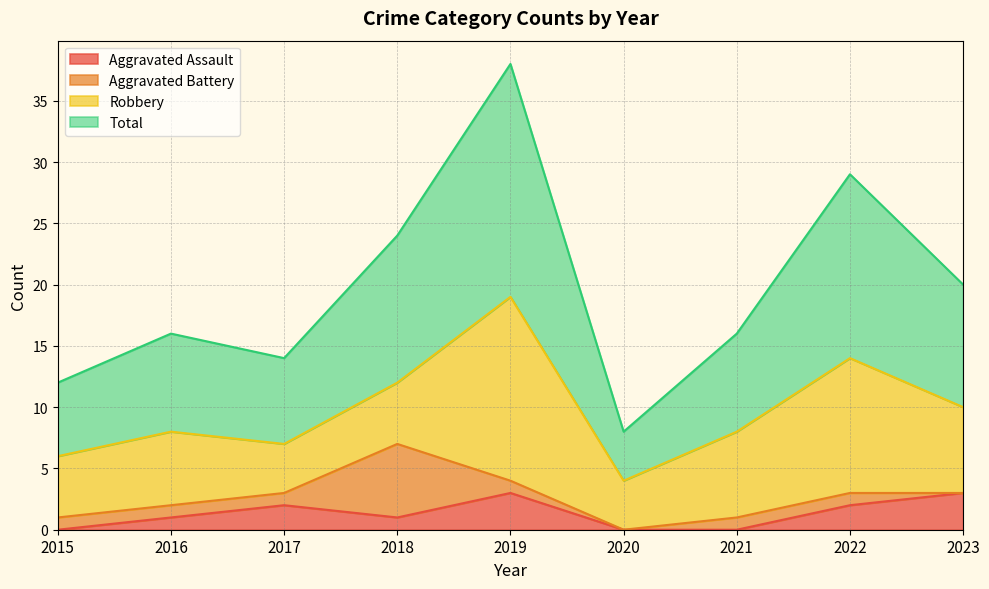

What is the average value of the Total series?

20